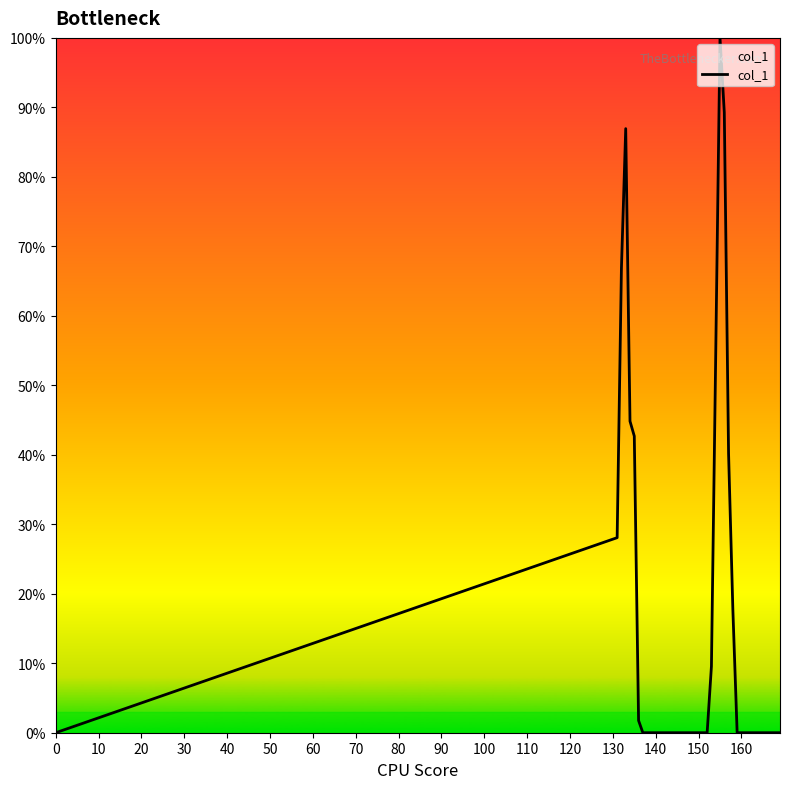

What is the greatest value displayed?

100.0